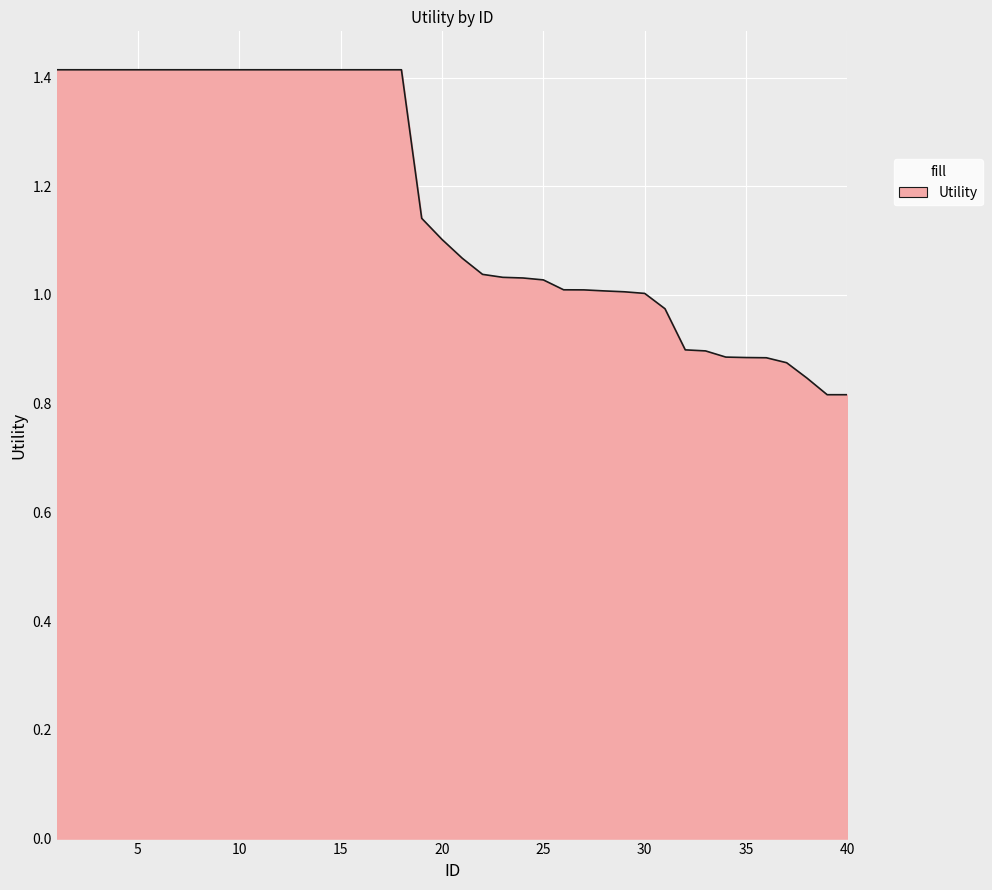

How many lines are shown in the chart?

1